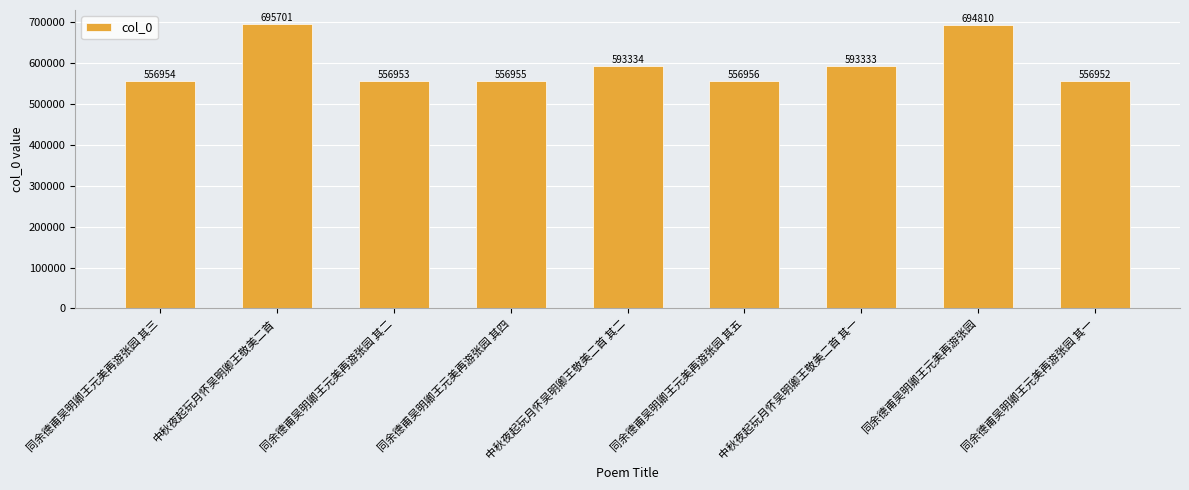

What is the sum of all values?

5361948